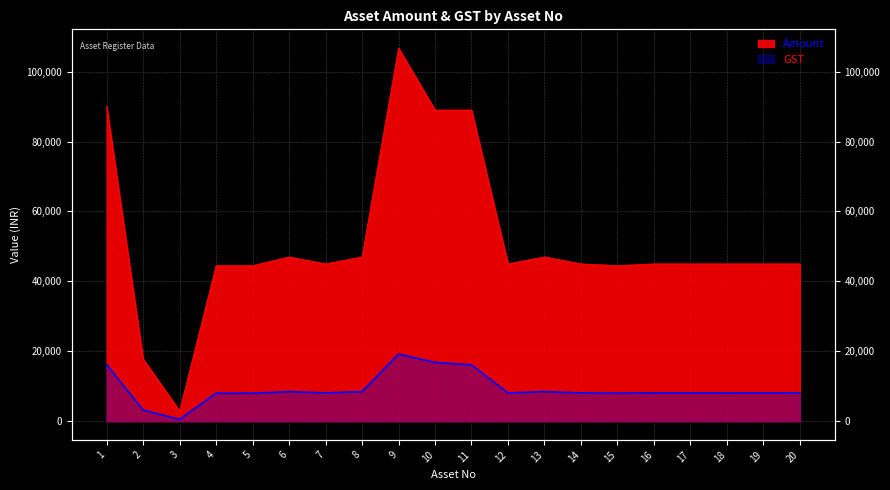

At which category does GST reach its first local peak?

6